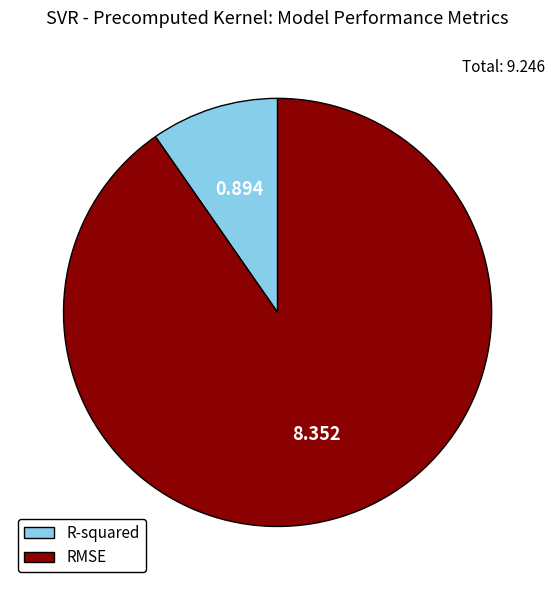

Which category accounts for the majority?

RMSE